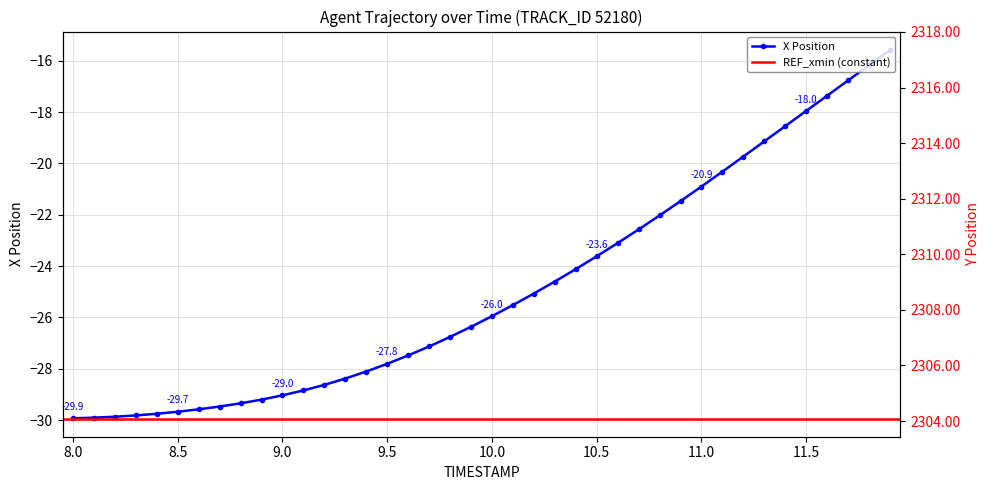

What is the maximum value for X Position?

-15.6